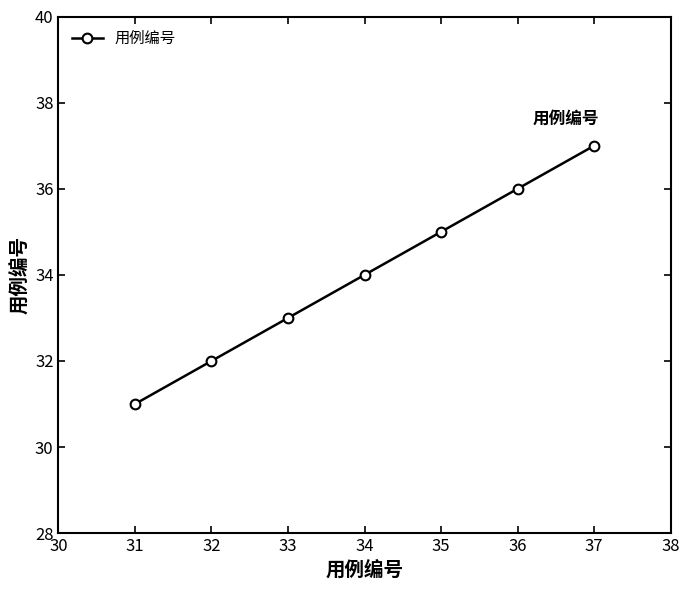

The value at 37 is 57. True or false?

False